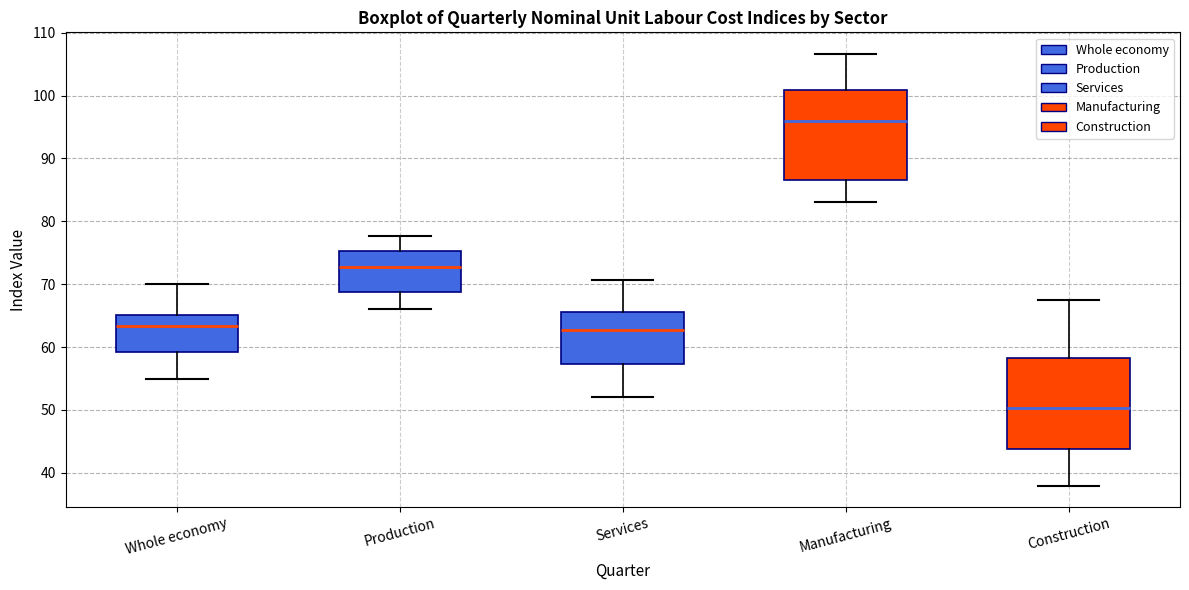

Reading left to right, read every box against the y-axis: the position of its median line, the range the box covers, and the ends of its whiskers. The values are not printed on the chart, so give them approximately, as read against the axis.

Whole economy: median 63, box 59 to 65, whiskers 55 to 70
Production: median 73, box 69 to 75, whiskers 66 to 78
Services: median 63, box 57 to 66, whiskers 52 to 71
Manufacturing: median 96, box 87 to 101, whiskers 83 to 107
Construction: median 50, box 44 to 58, whiskers 38 to 68